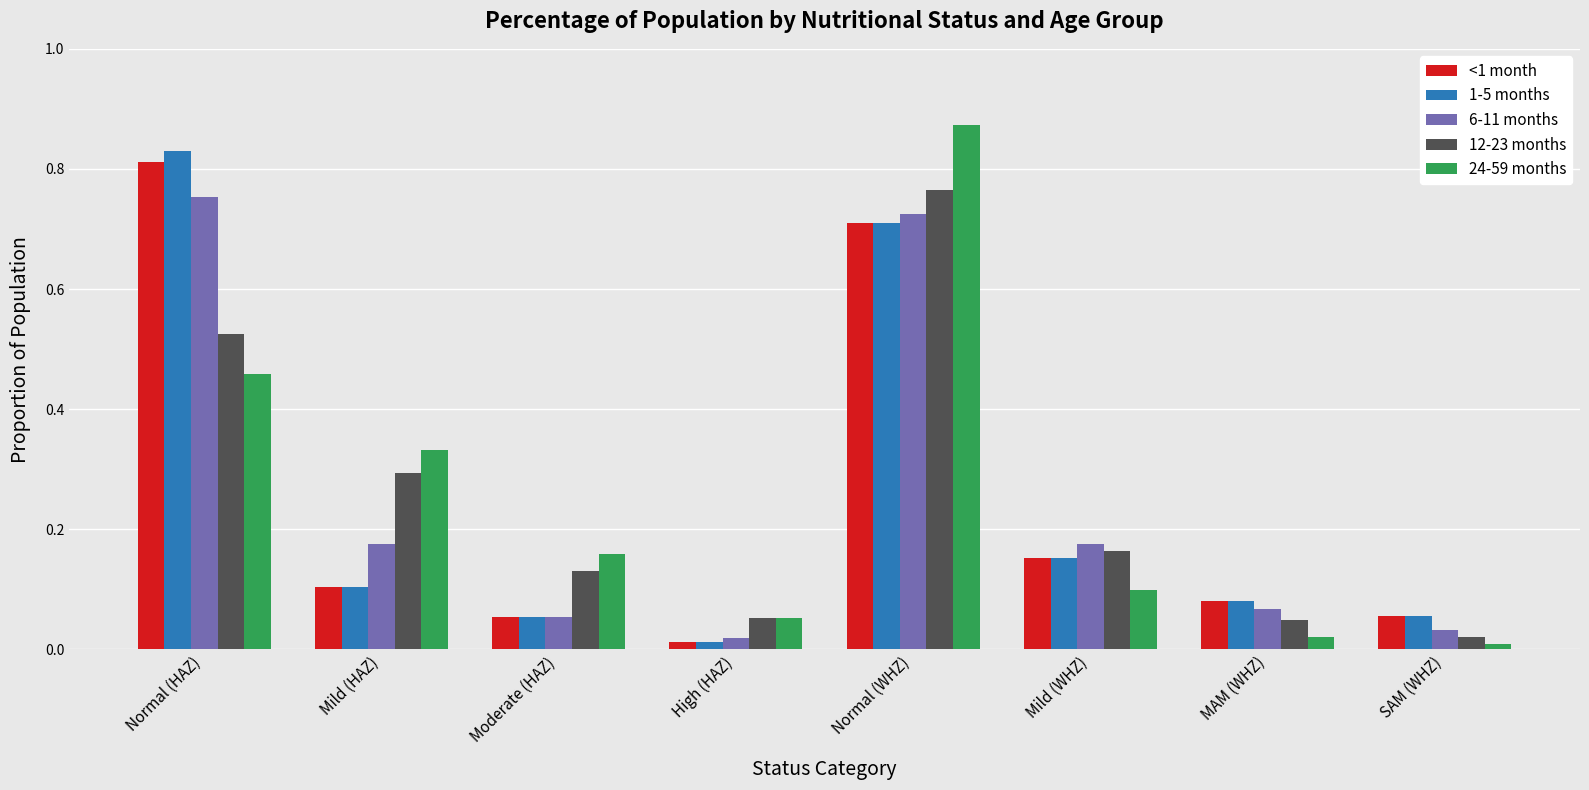

At how many categories does at least one series exceed 0?

8